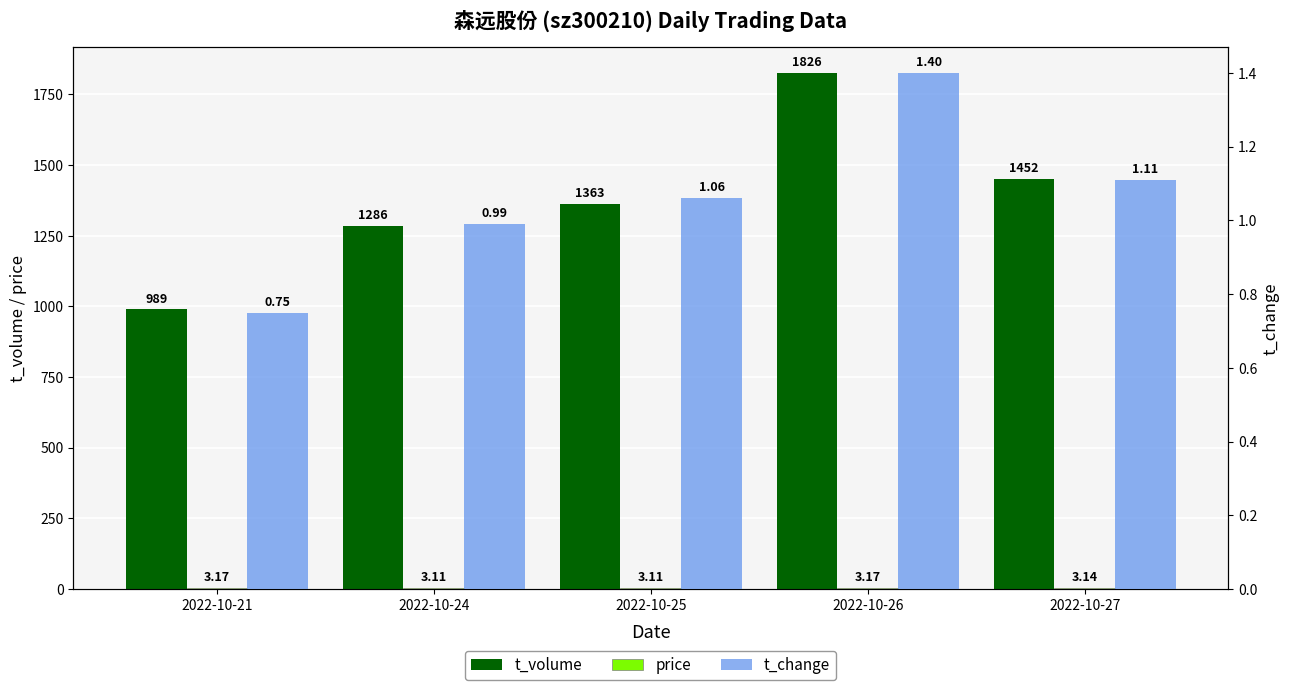

Reading left to right, list all the values displayed in this chart.

t_volume: 2022-10-21=989.0	2022-10-24=1286.0	2022-10-25=1363.0	2022-10-26=1826.0	2022-10-27=1452.0
price: 2022-10-21=3.2	2022-10-24=3.1	2022-10-25=3.1	2022-10-26=3.2	2022-10-27=3.1
t_change: 2022-10-21=0.8	2022-10-24=1.0	2022-10-25=1.1	2022-10-26=1.4	2022-10-27=1.1